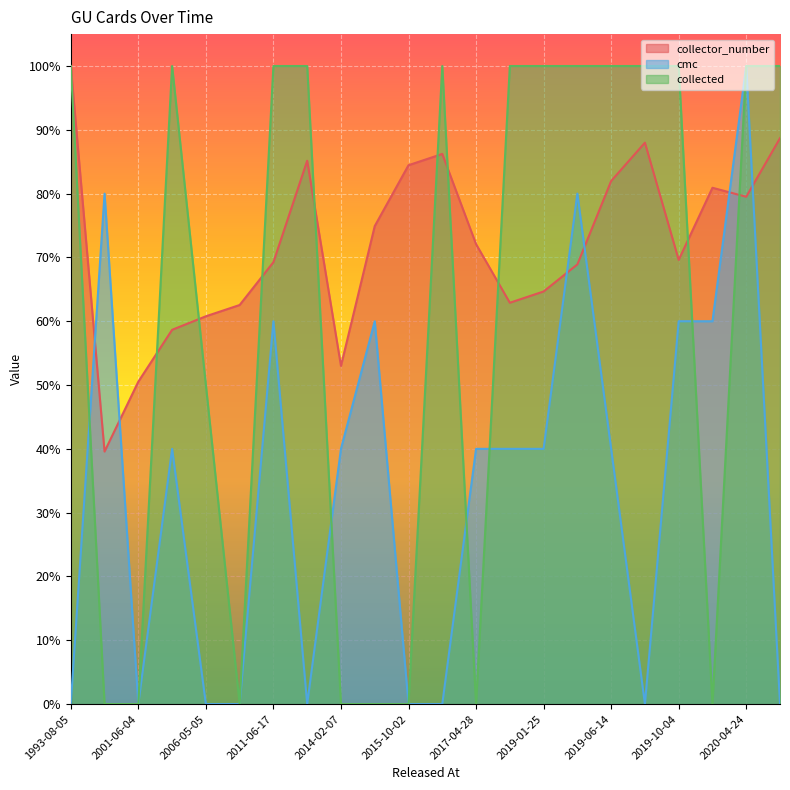

Is the value of collected at 2011-09-30 greater than the value of collector_number at 2020-01-24?

Yes